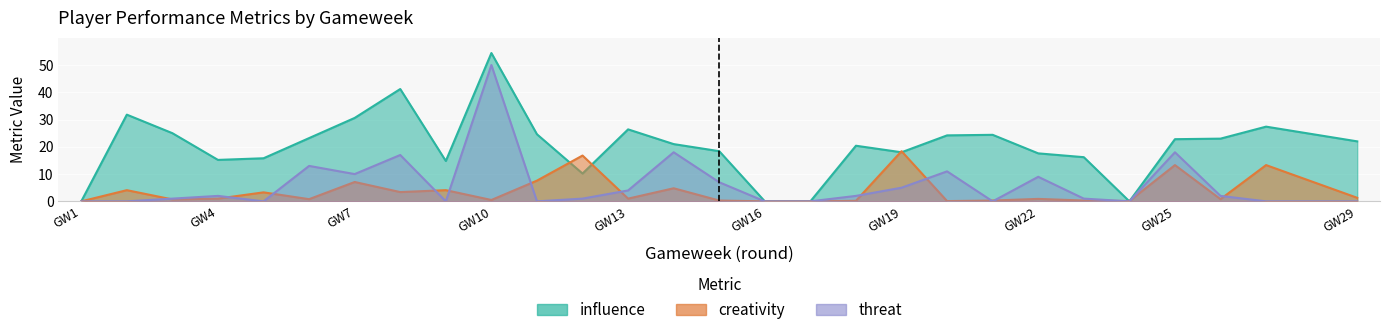

At GW19, list the series in order from smallest to largest.

threat, influence, creativity